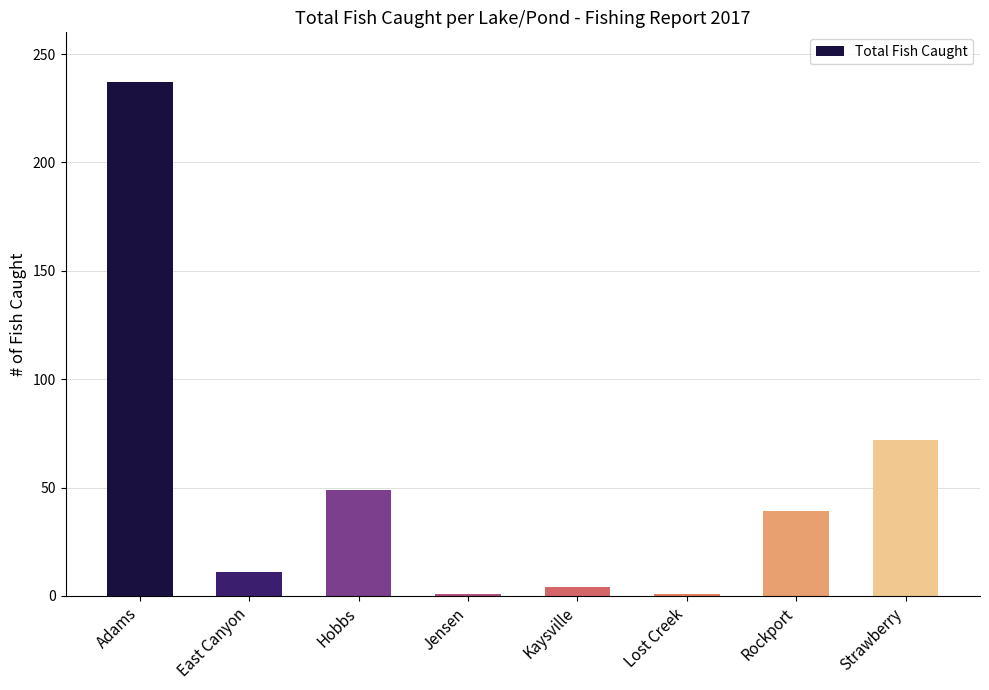

What is the smallest value displayed?

1